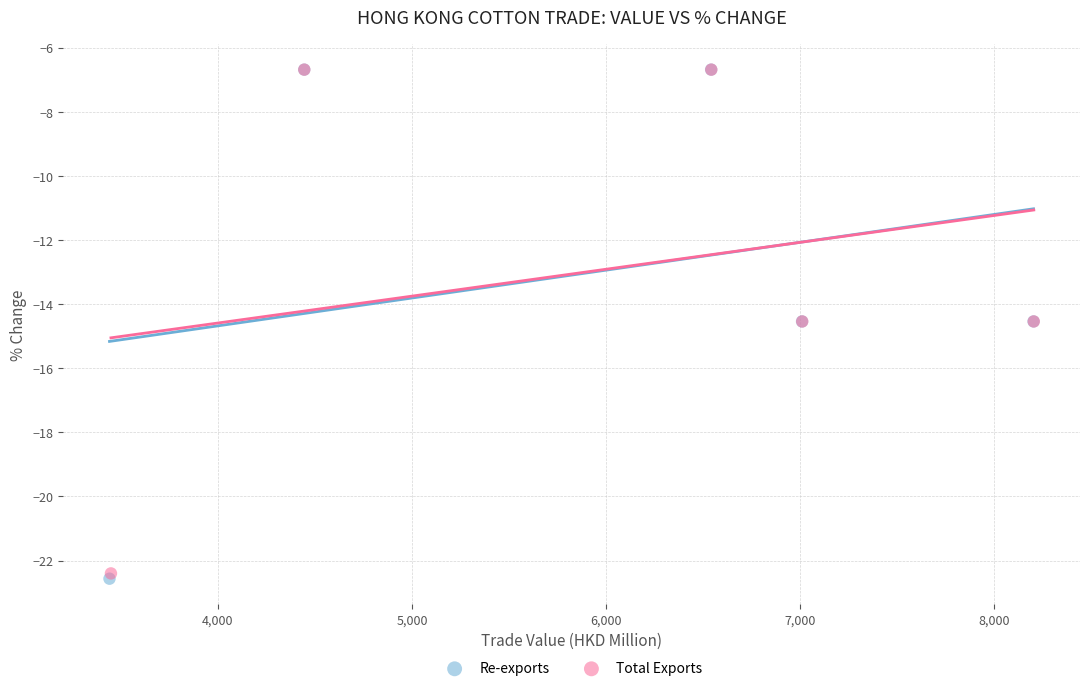

Which series has the widest spread of Y values?

Re-exports